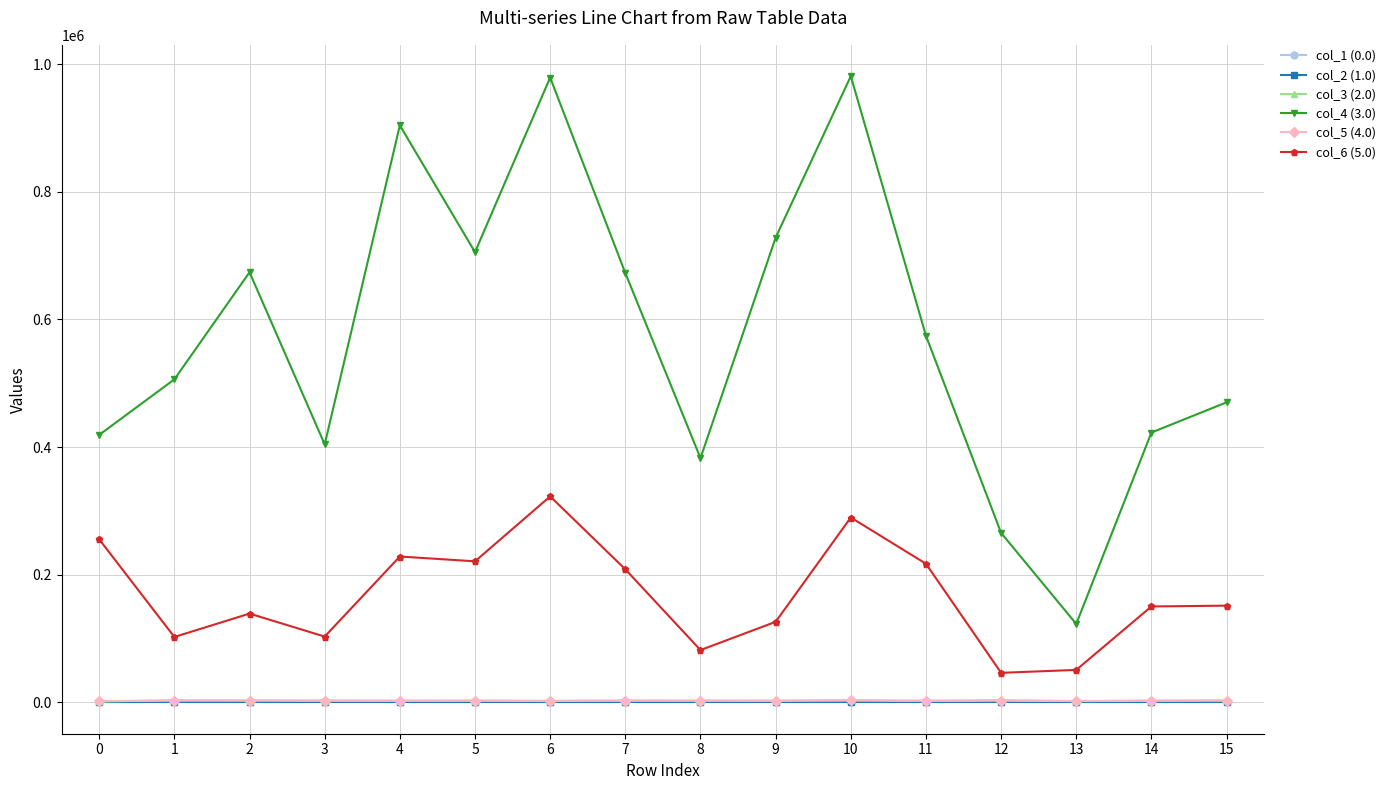

Which series has the largest total across all categories?

col_4 (3.0)